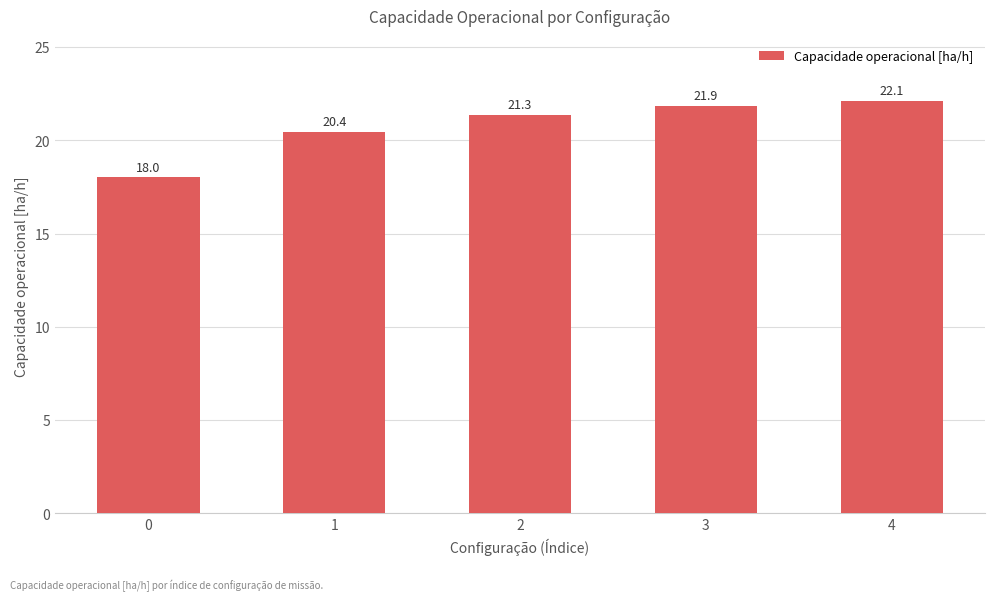

Reading right to left, what are all the values shown in this chart?

4=22.1	3=21.9	2=21.3	1=20.4	0=18.0